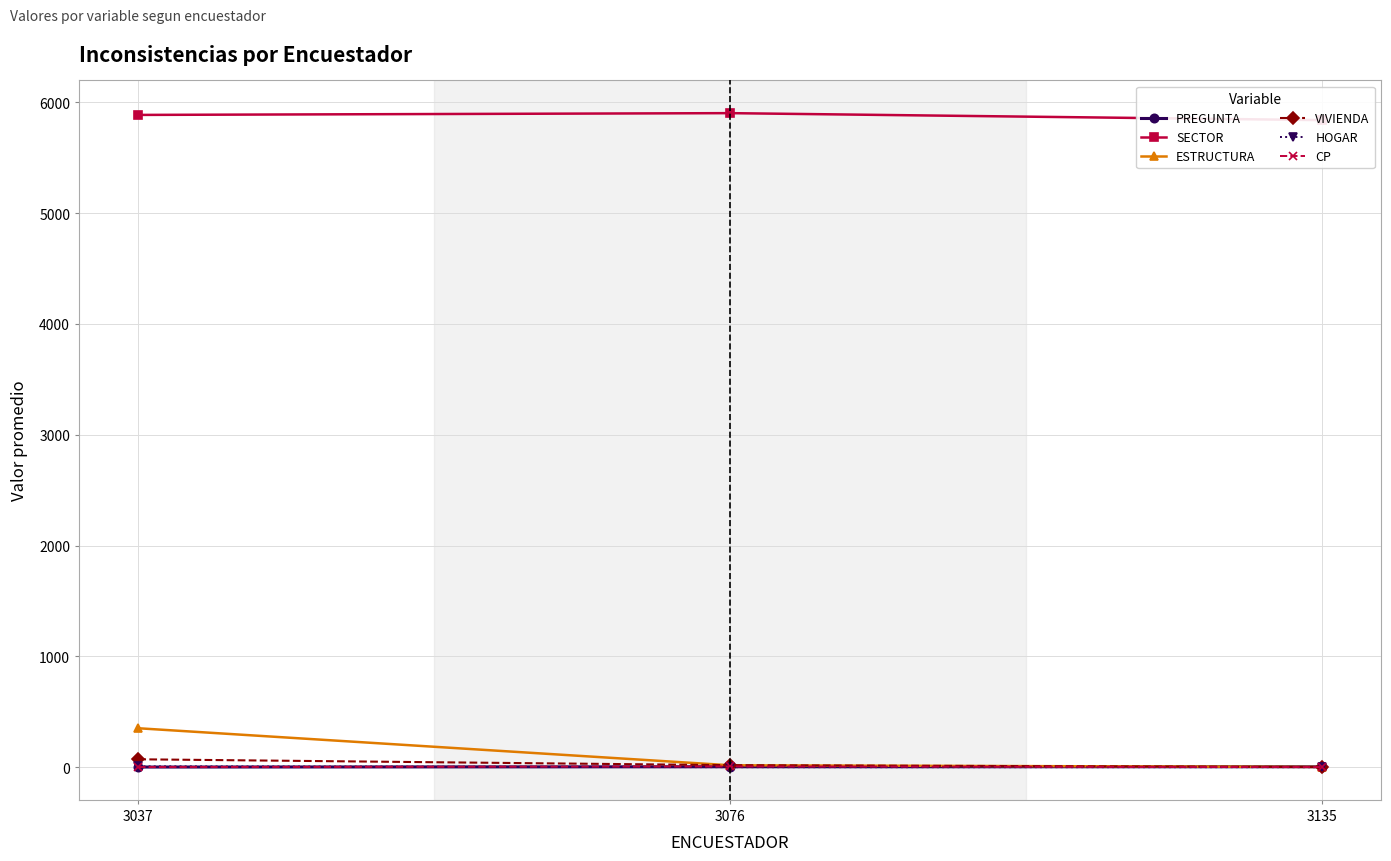

Count the number of data series in this chart.

6